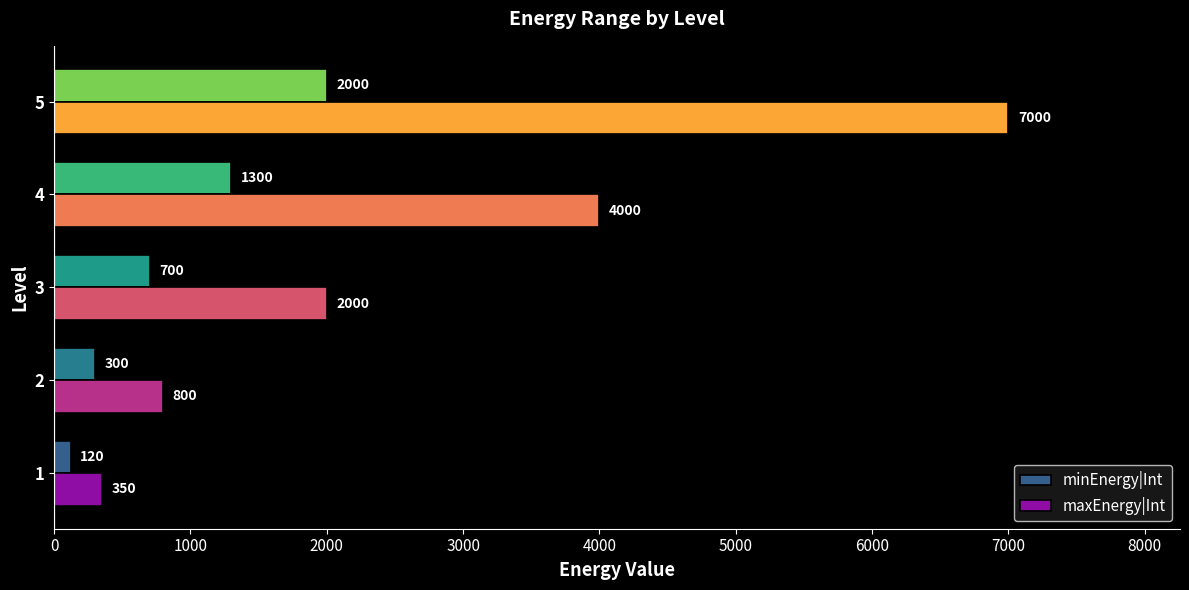

The value of minEnergy|Int at 3 is 700. True or false?

True